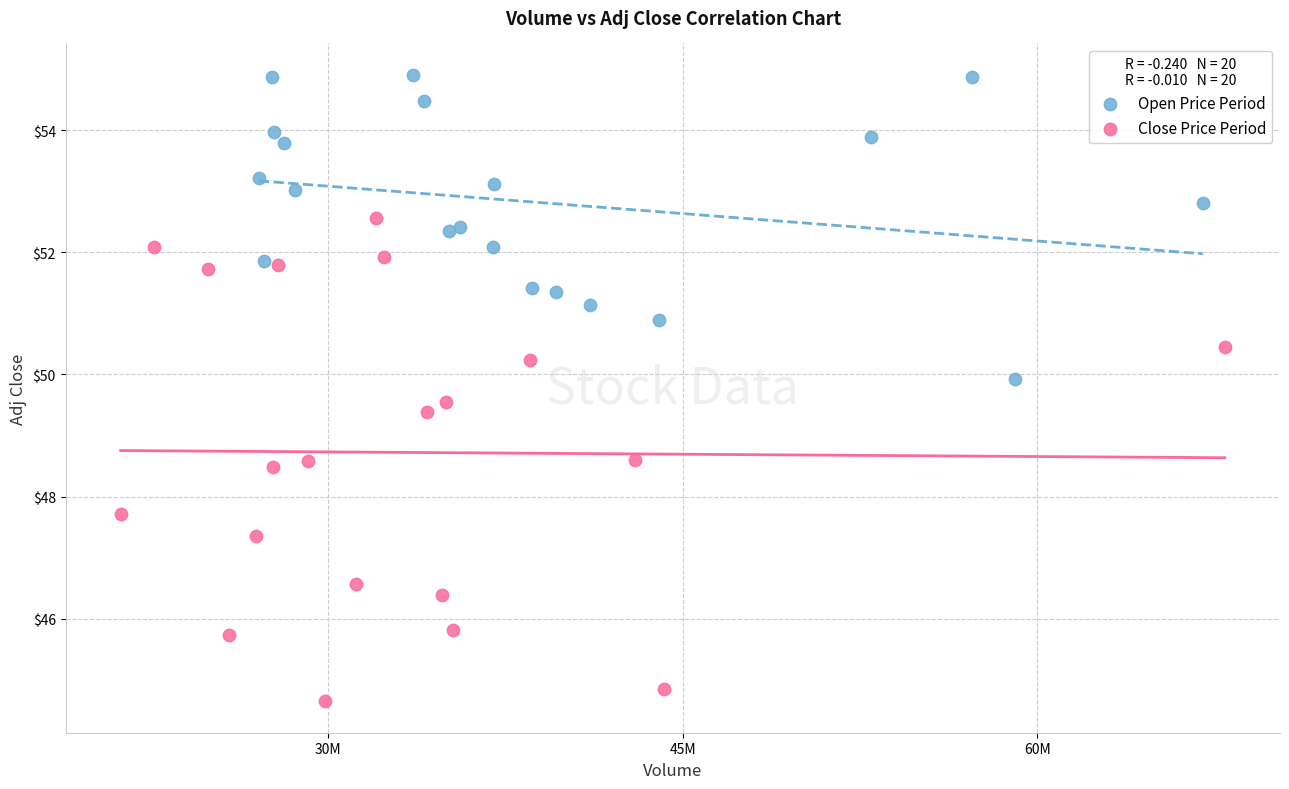

Which series has the widest spread of Y values?

Close Price Period